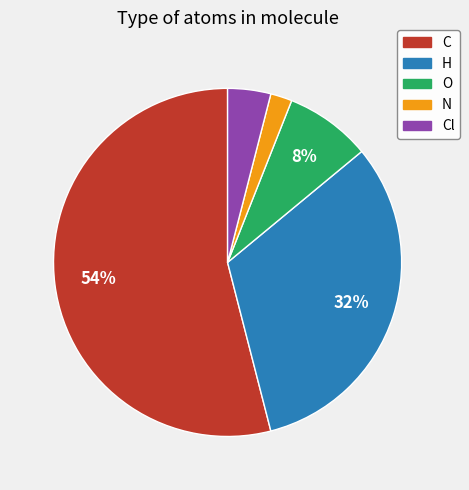

Is there a majority slice in this chart?

Yes